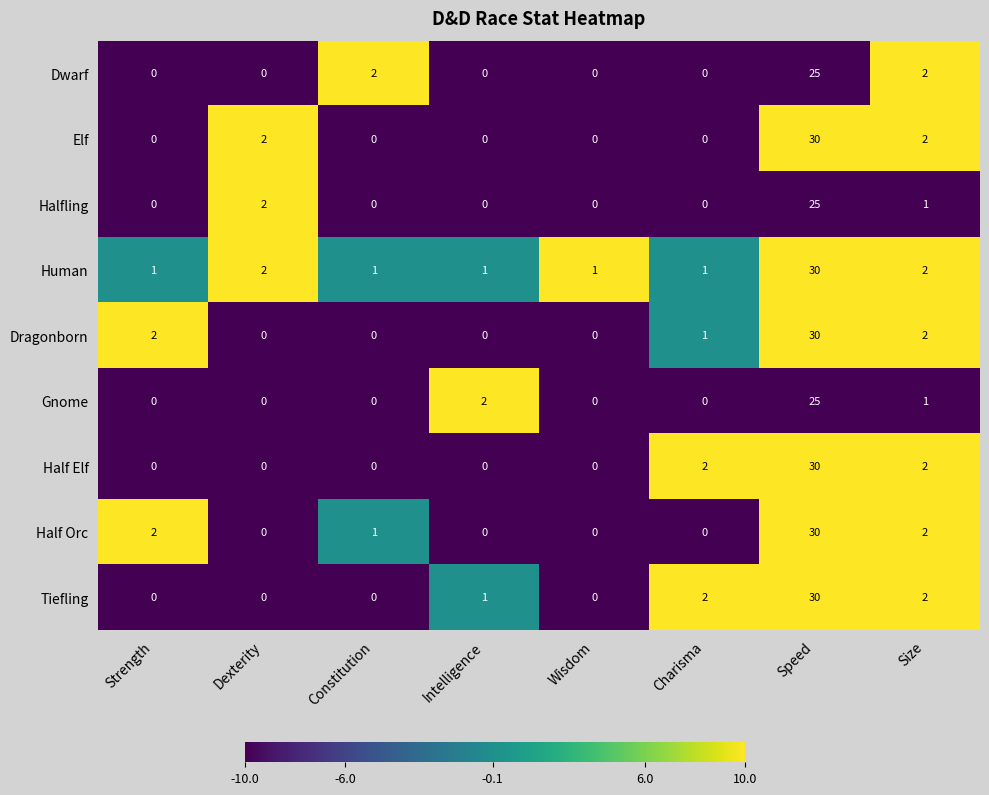

At which label does Half Orc first exceed 1?

Strength